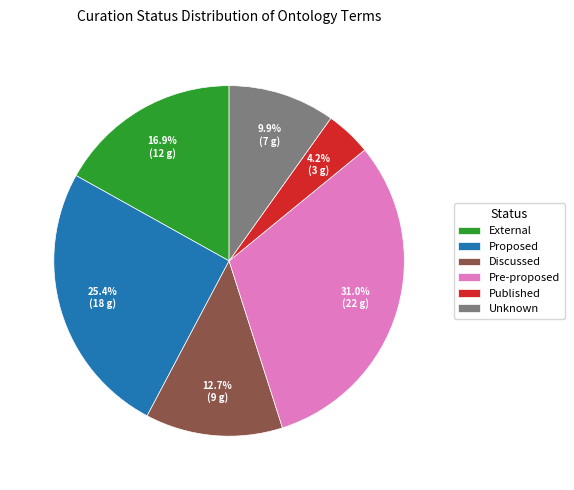

How many slices are in this pie chart?

6